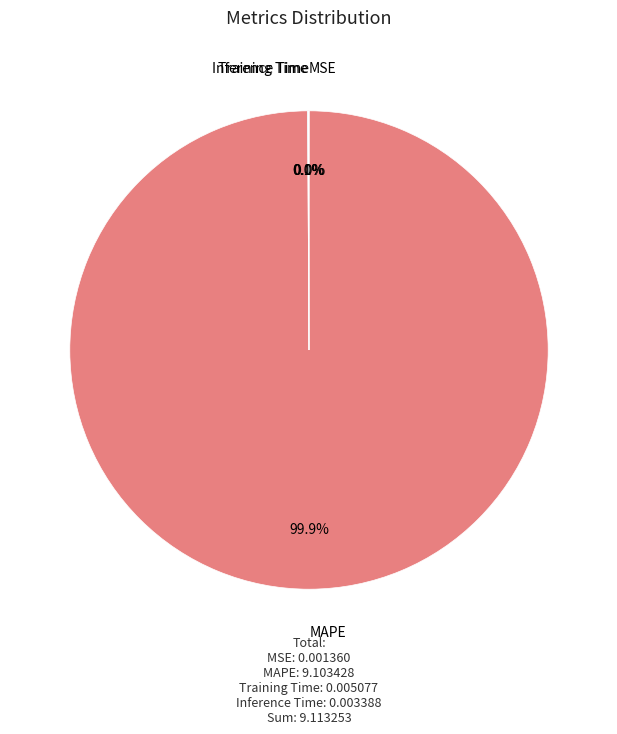

To the nearest percent, what is the average slice percentage?

25%